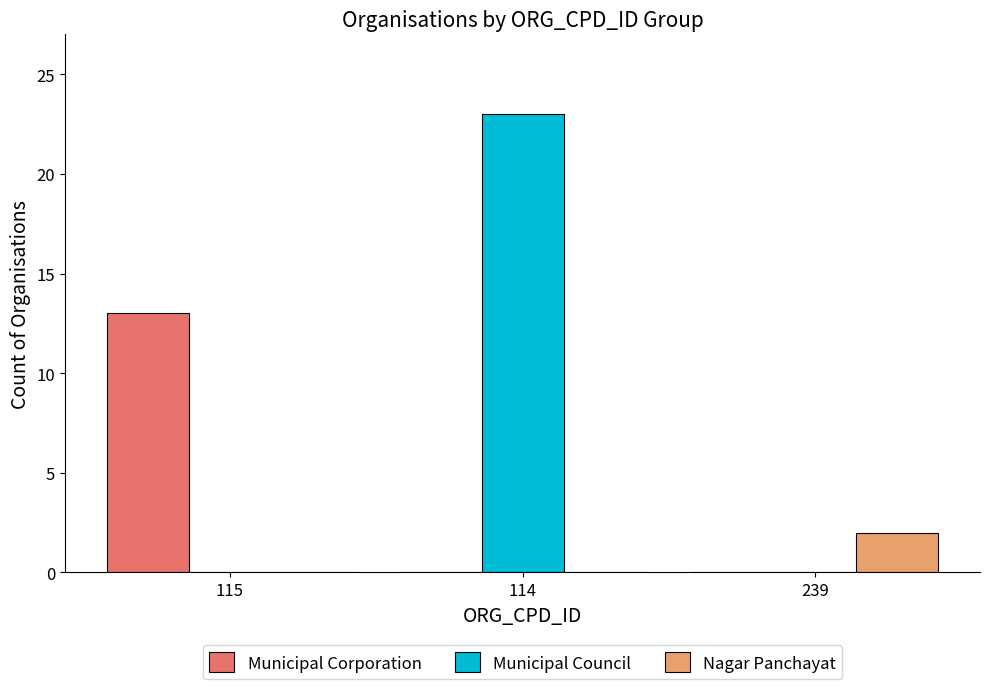

Reading left to right, list all the values displayed in this chart.

Municipal Corporation: 115=13	114=0	239=0
Municipal Council: 115=0	114=23	239=0
Nagar Panchayat: 115=0	114=0	239=2